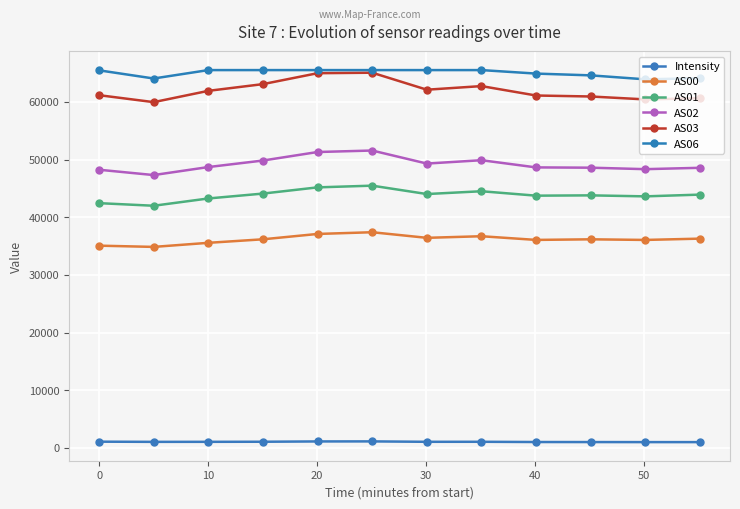

How many data points does each series have?

12